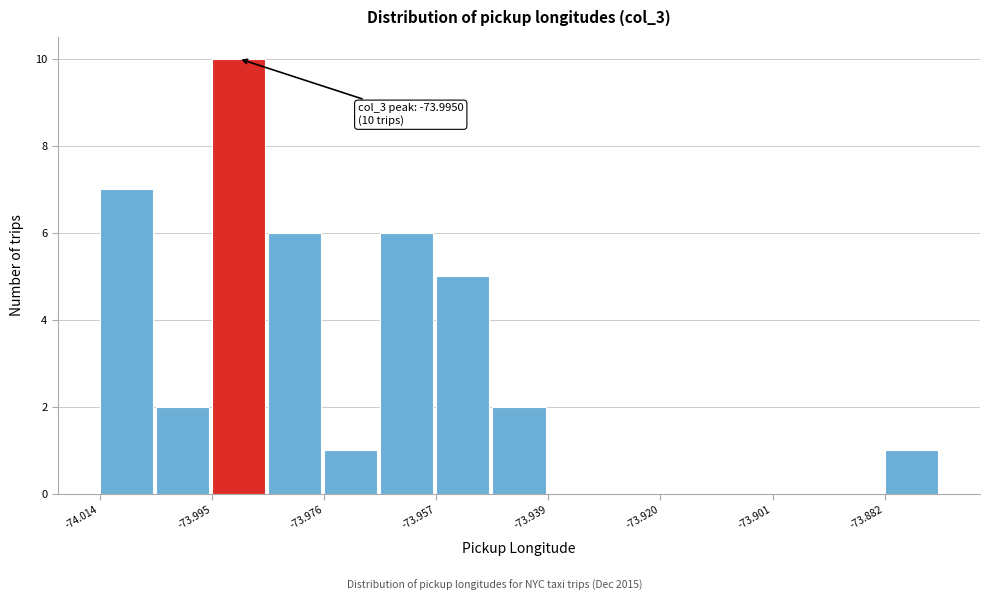

Which range on the x-axis has the tallest bar?

-73.996 to -73.986